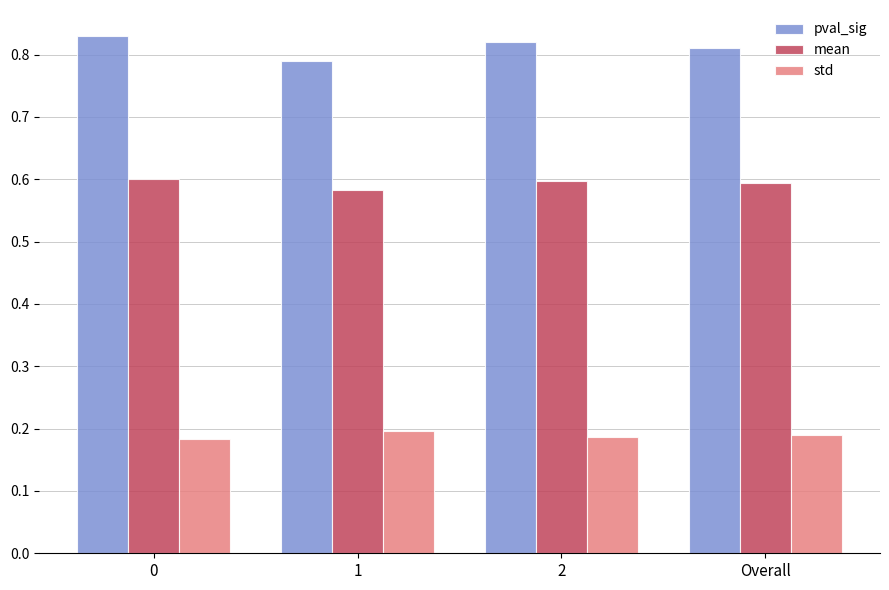

What is the sum of all mean values?

2.4